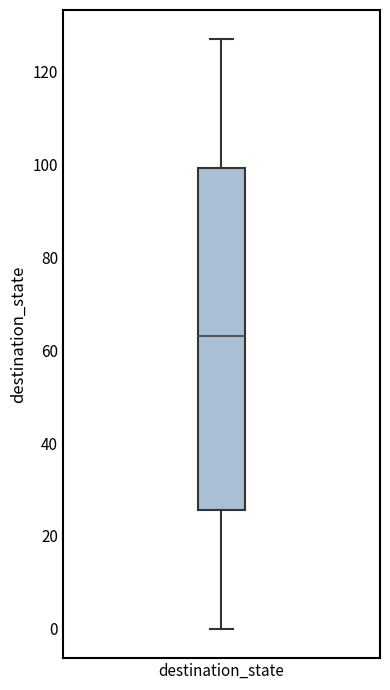

Where is the upper edge of the box for destination_state on the y-axis? The values are not printed on the chart, so give them approximately, as read against the axis.

100